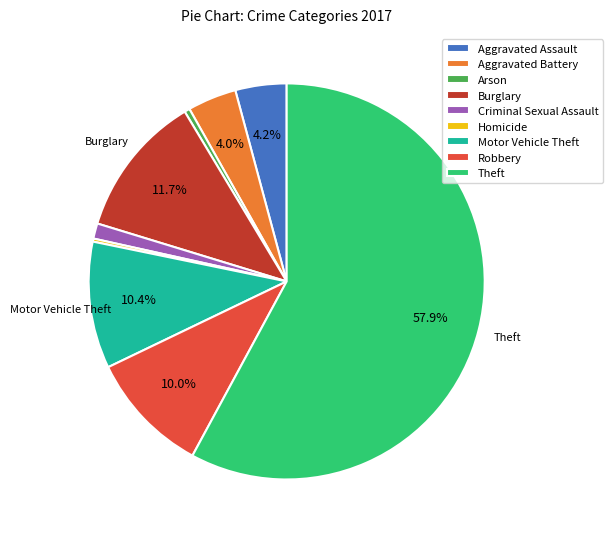

Which has a higher value, Arson or Aggravated Battery?

Aggravated Battery